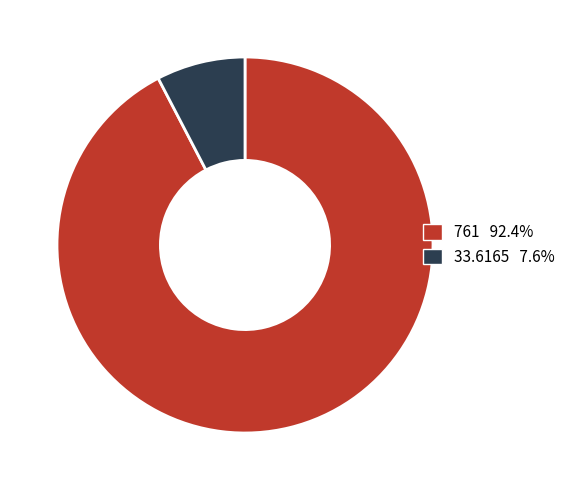

Which category has the smallest portion of the pie?

33.6165